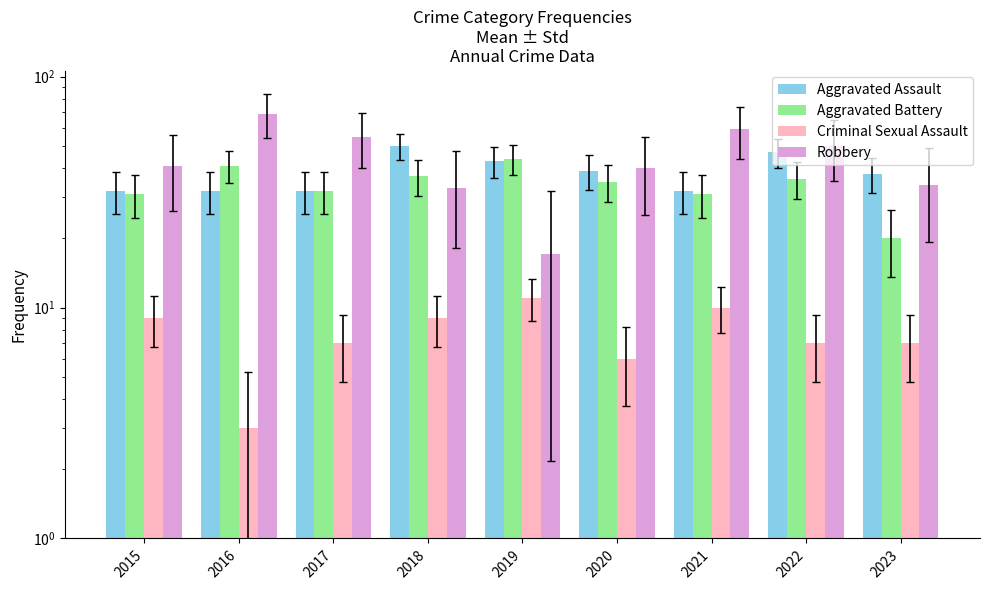

At 2021, list the series in order from smallest to largest.

Criminal Sexual Assault, Aggravated Battery, Aggravated Assault, Robbery